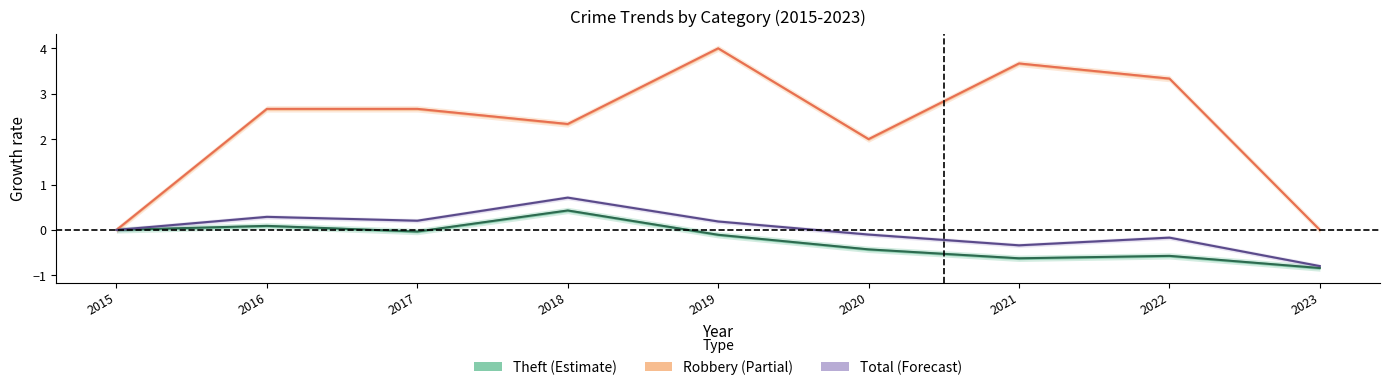

How many data points in Robbery are less than 2?

3